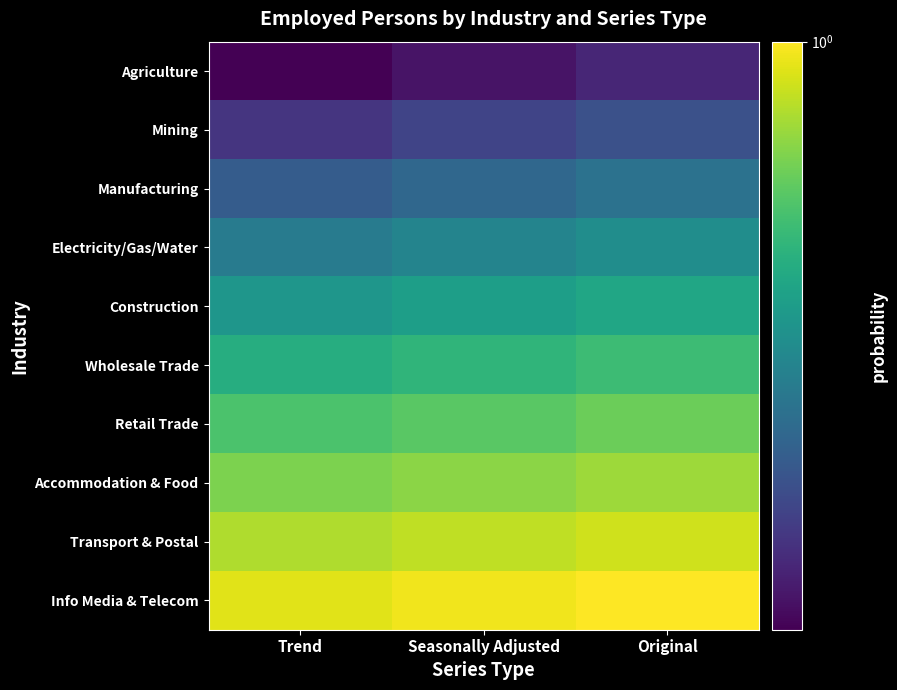

What is the spread (max minus min) of values at Seasonally Adjusted?

0.6